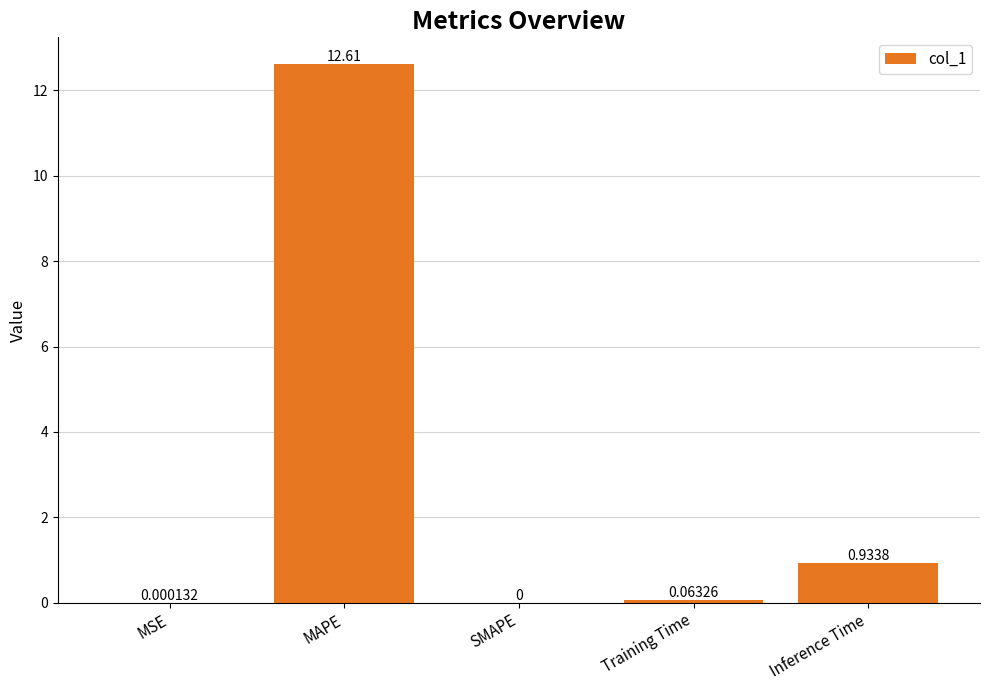

The chart shows a value of 0.0 at SMAPE. True or false?

True